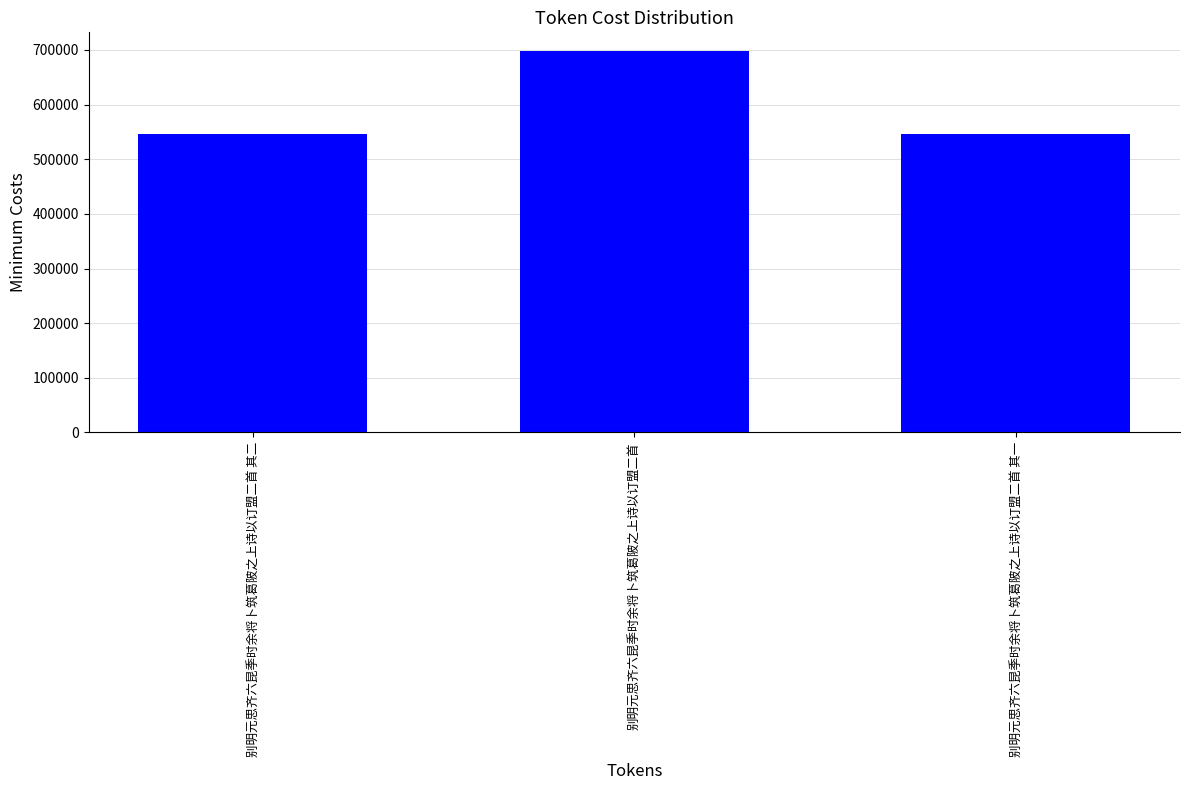

True or false: the data shows 112943 at 别明元思齐六昆季时余将卜筑葛陂之上诗以订盟二首 其一.

False